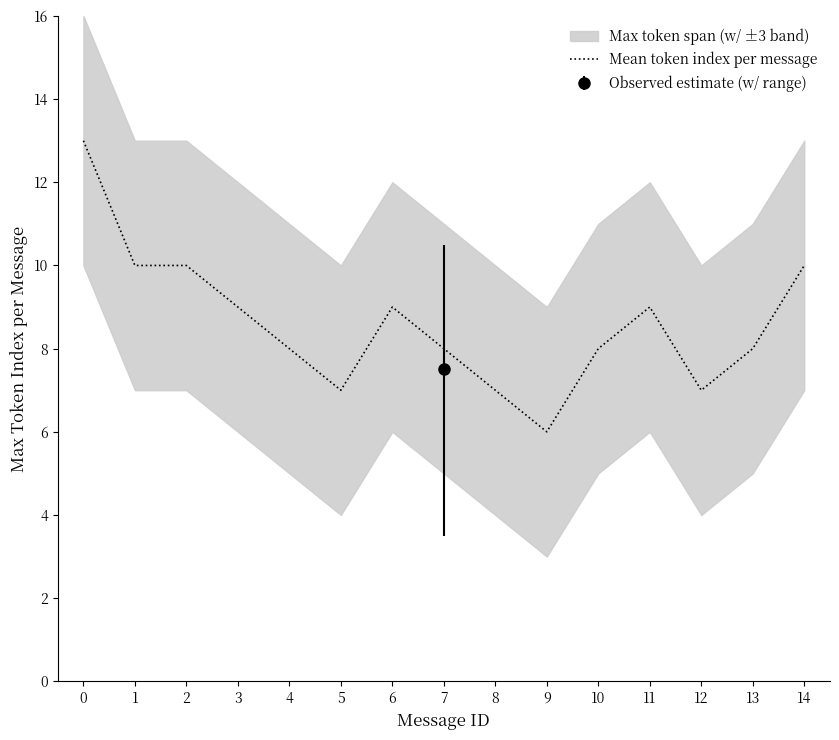

How many points are higher than both their immediate neighbors (excluding endpoints)?

2